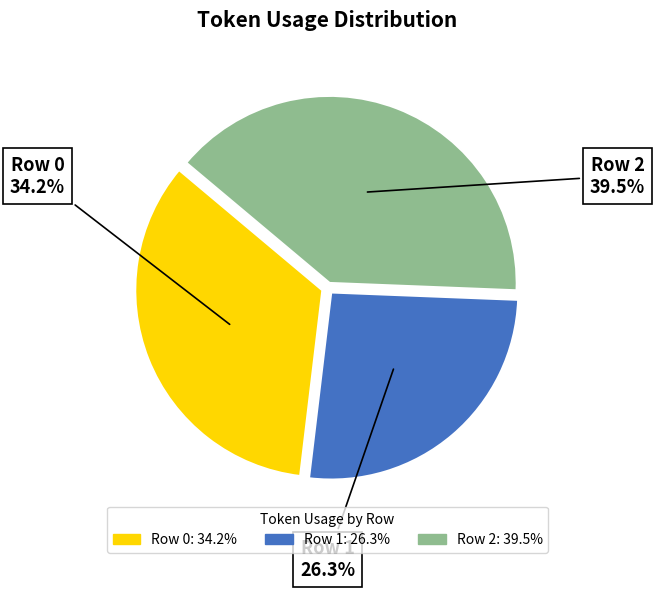

Approximately how many times larger is the value at Row 0 compared to Row 2?

0.9